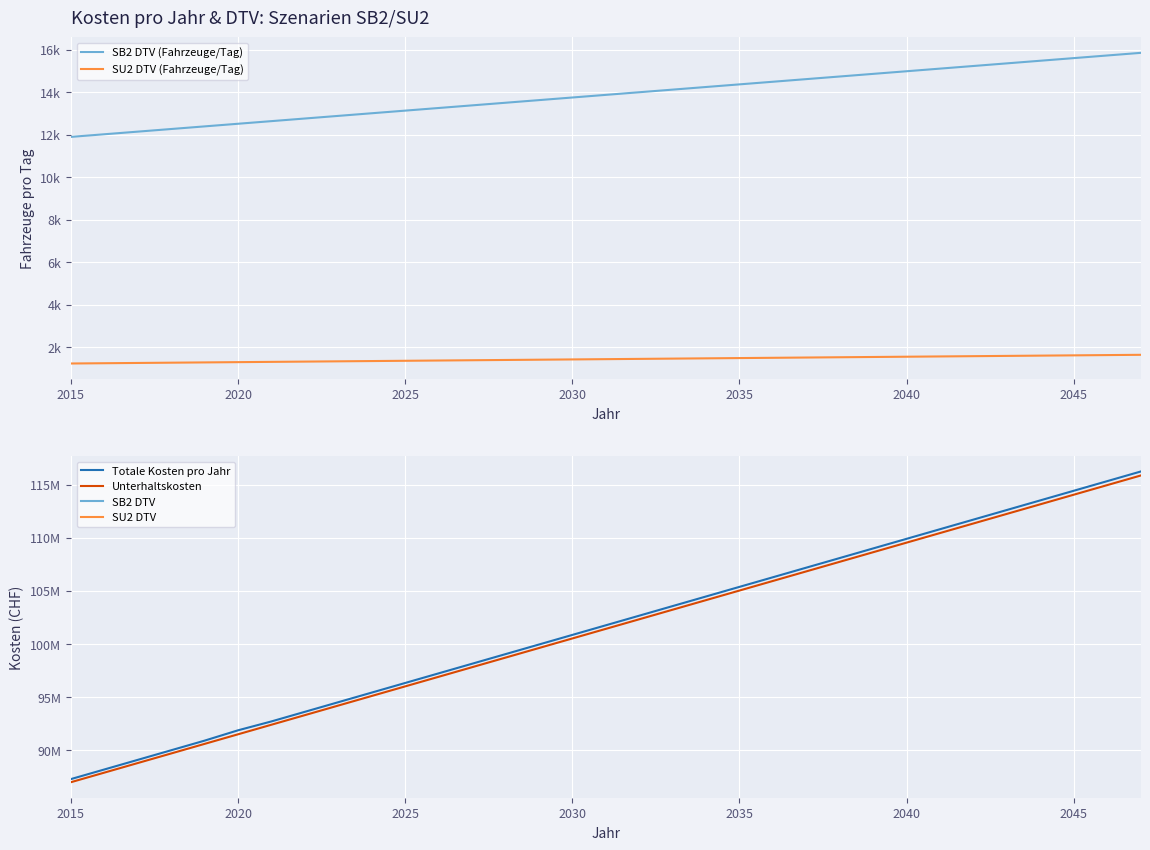

Rank the series by their maximum value, from highest to lowest.

Totale Kosten pro Jahr, Unterhaltskosten pro Jahr, SB2 DTV (Fahrzeuge/Tag), SU2 DTV (Fahrzeuge/Tag)